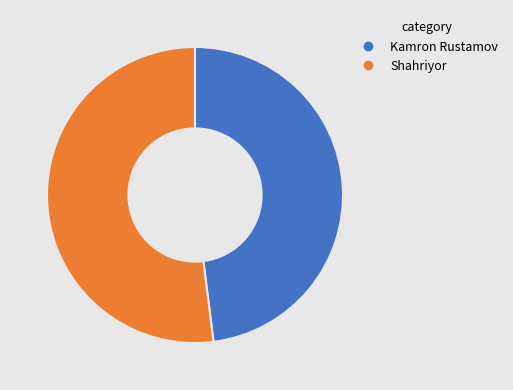

Between Shahriyor and Kamron Rustamov, which is larger?

Shahriyor